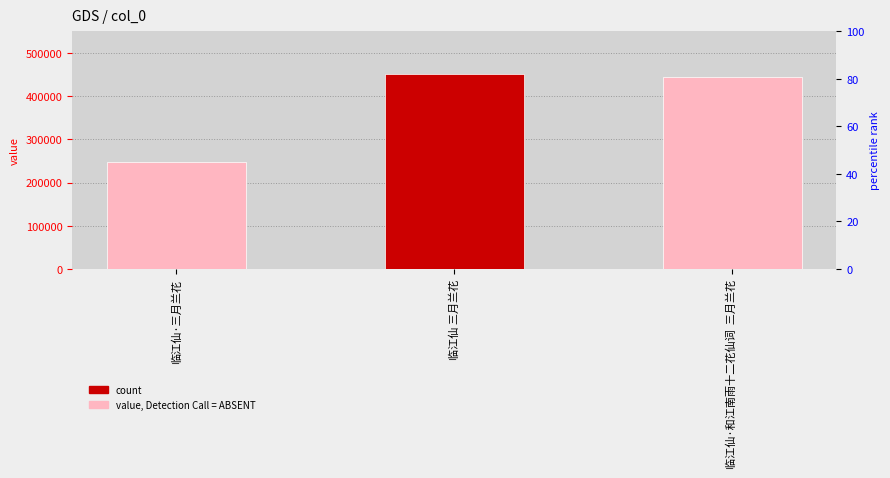

How many bars are there in total?

3